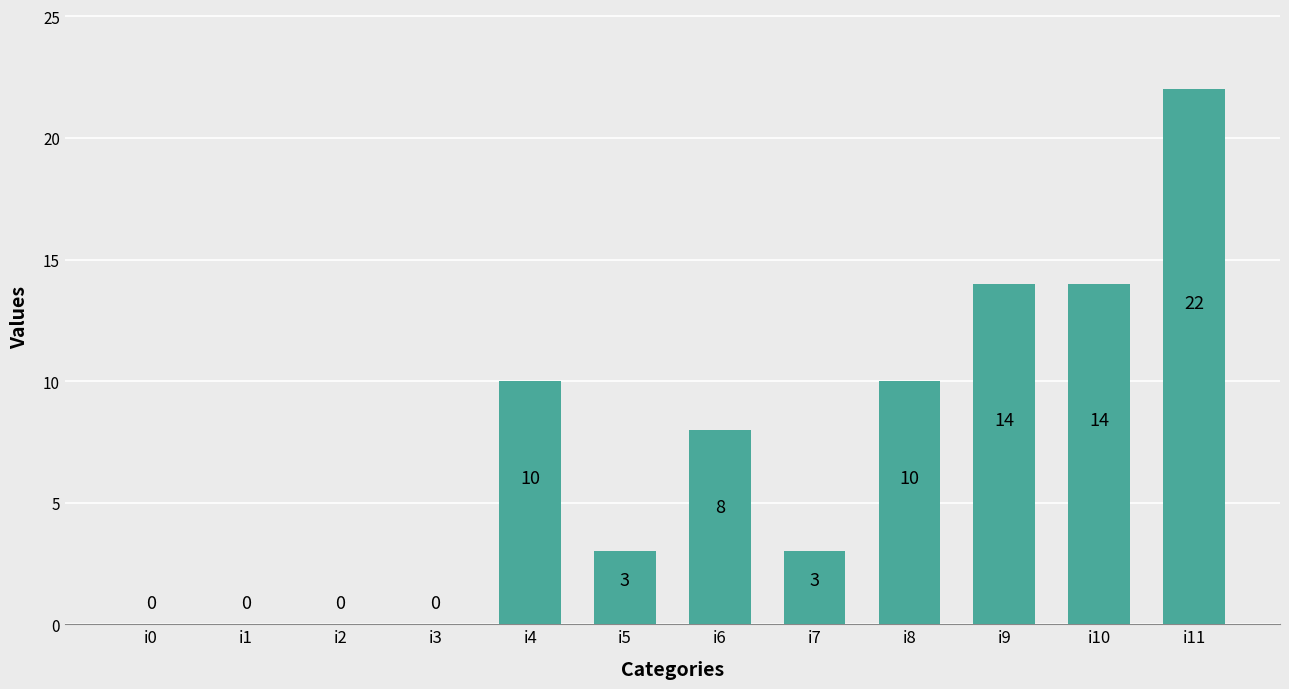

Read the value at i5.

3